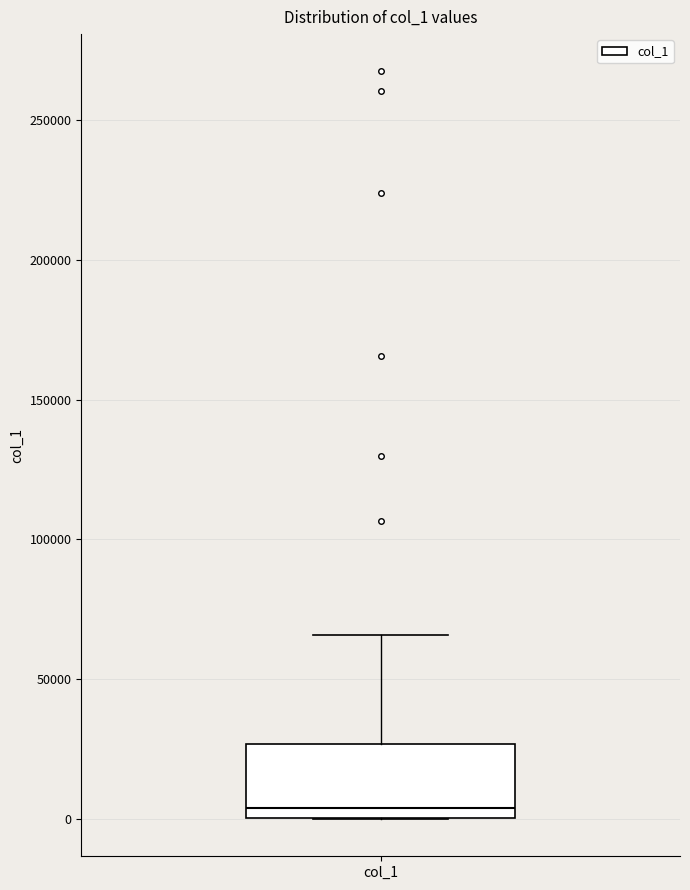

Transcribe this box plot: give where the median line is, the range the box spans, and where the two whiskers end, as read against the y-axis. The values are not printed on the chart, so give them approximately, as read against the axis.

median 5000, box 0 to 25000, whiskers 0 to 65000